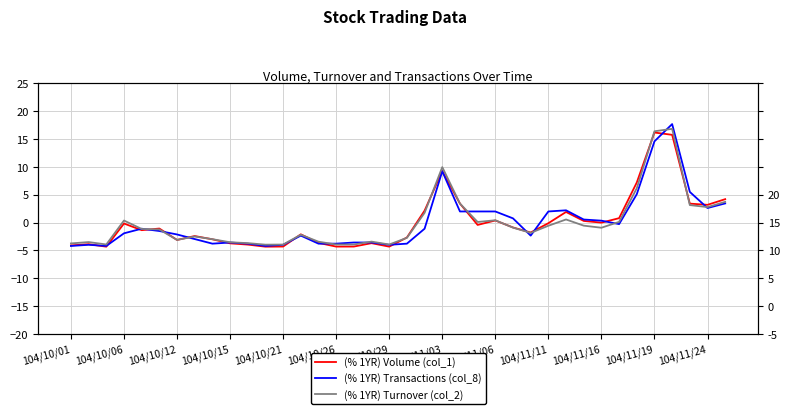

How many series are shown in this chart?

3